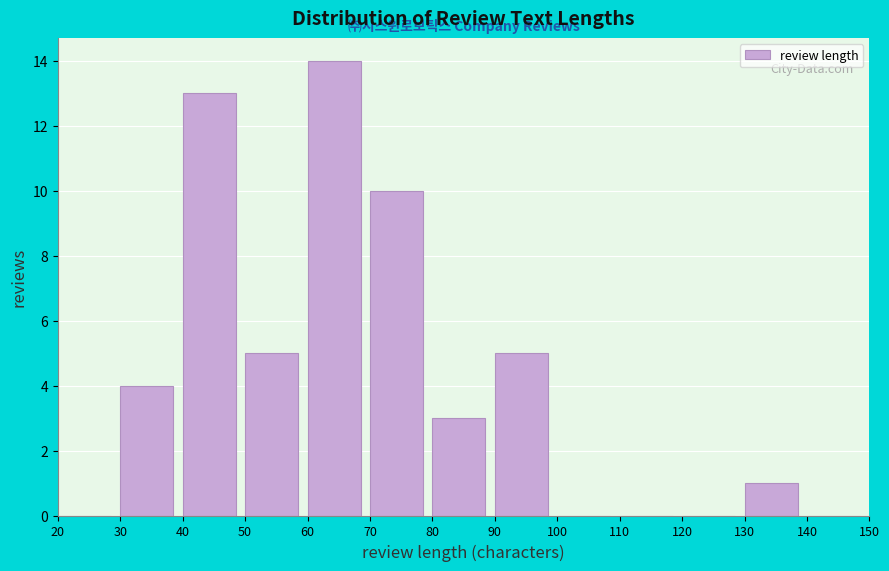

Reading left to right, transcribe this chart: for each bar, give the range it covers on the x-axis and its height. The values are not printed on the chart, so give them approximately, as read against the axis.

20 to 30: 0
30 to 40: 4
40 to 50: 13
50 to 60: 5
60 to 70: 14
70 to 80: 10
80 to 90: 3
90 to 100: 5
100 to 110: 0
110 to 120: 0
120 to 130: 0
130 to 140: 1
140 to 150: 0